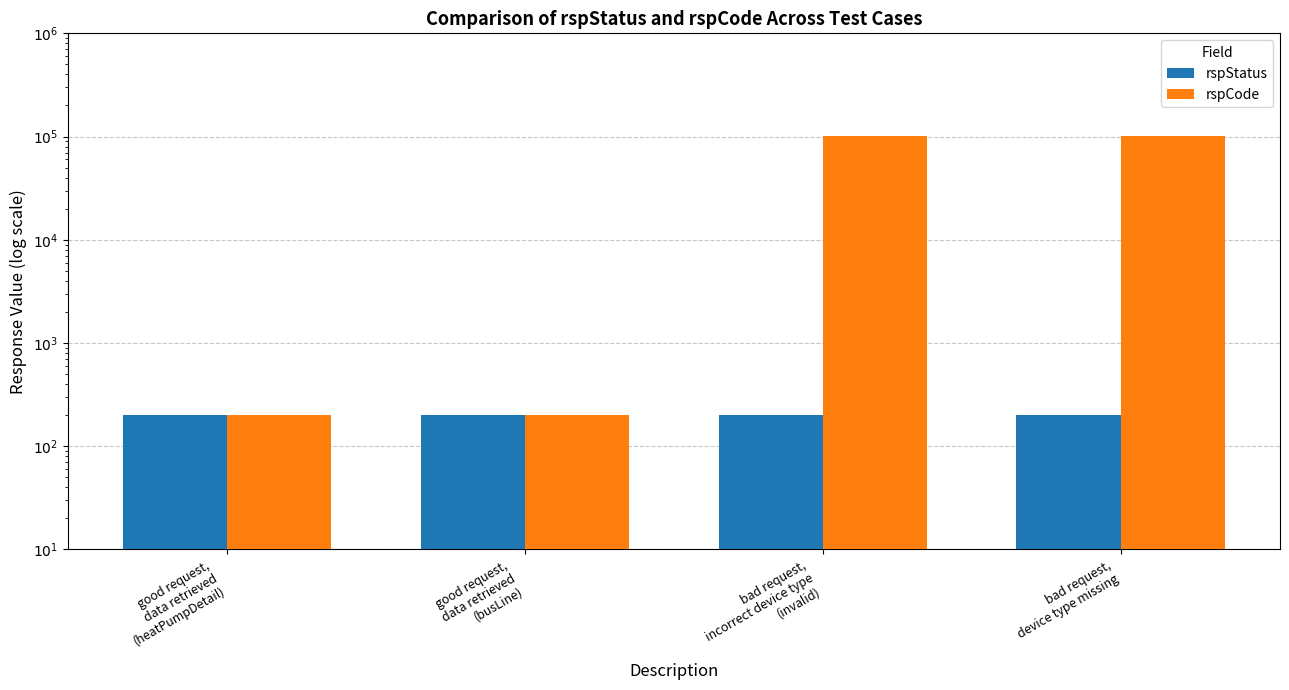

What is the average value of the rspCode series?

51150